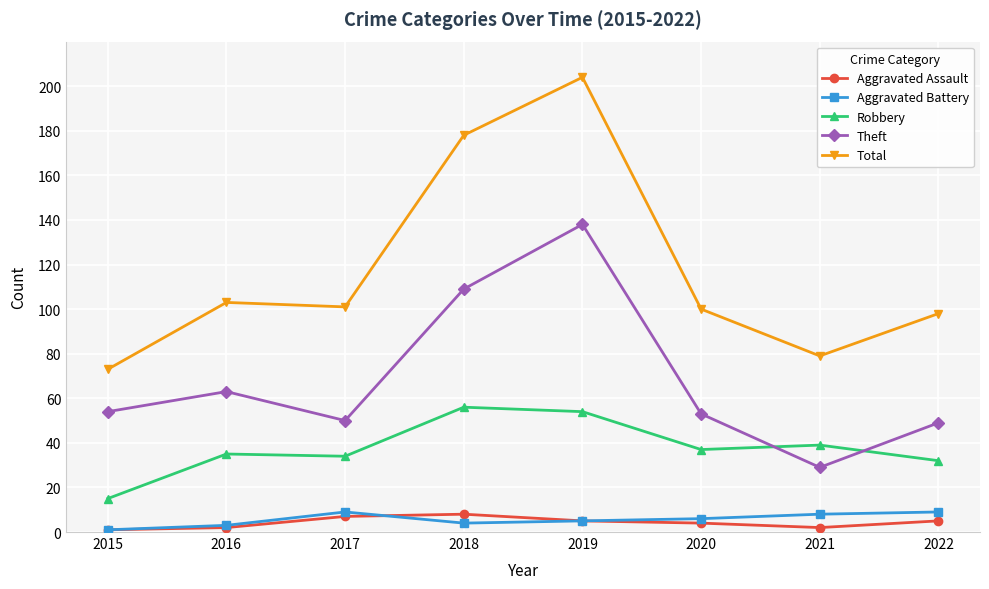

What is the value of the Total point at the 8th from the left?

98